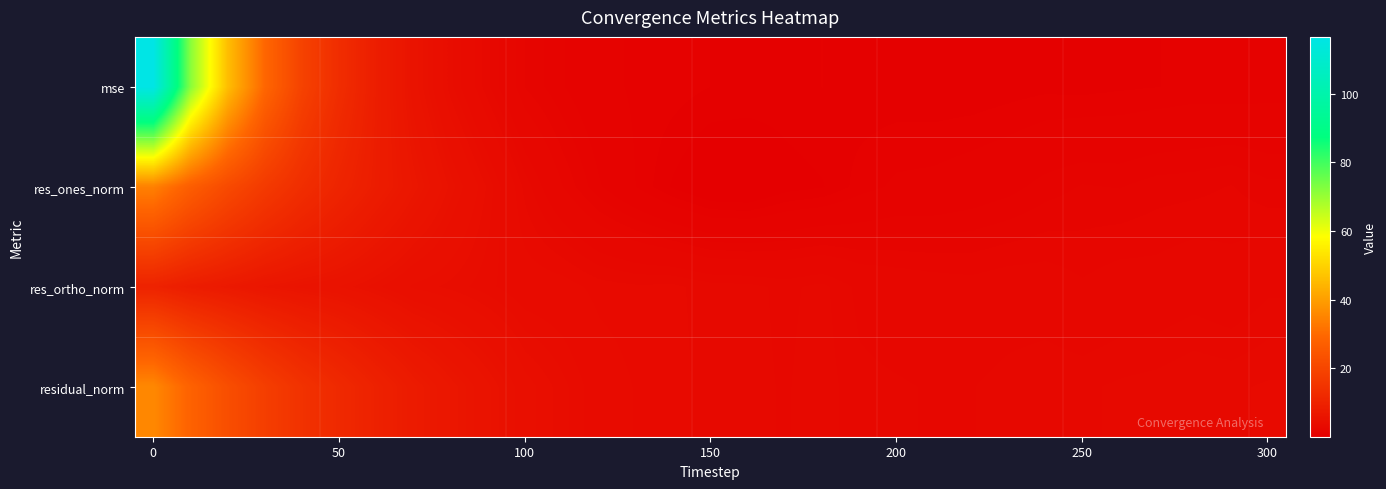

Rank the series by their maximum value, from lowest to highest.

res_ortho_norm, res_ones_norm, residual_norm, mse